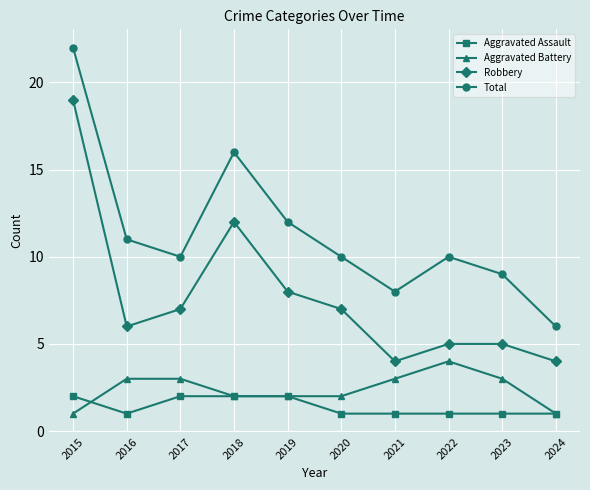

True or false: Robbery and Aggravated Assault intersect in this chart.

False